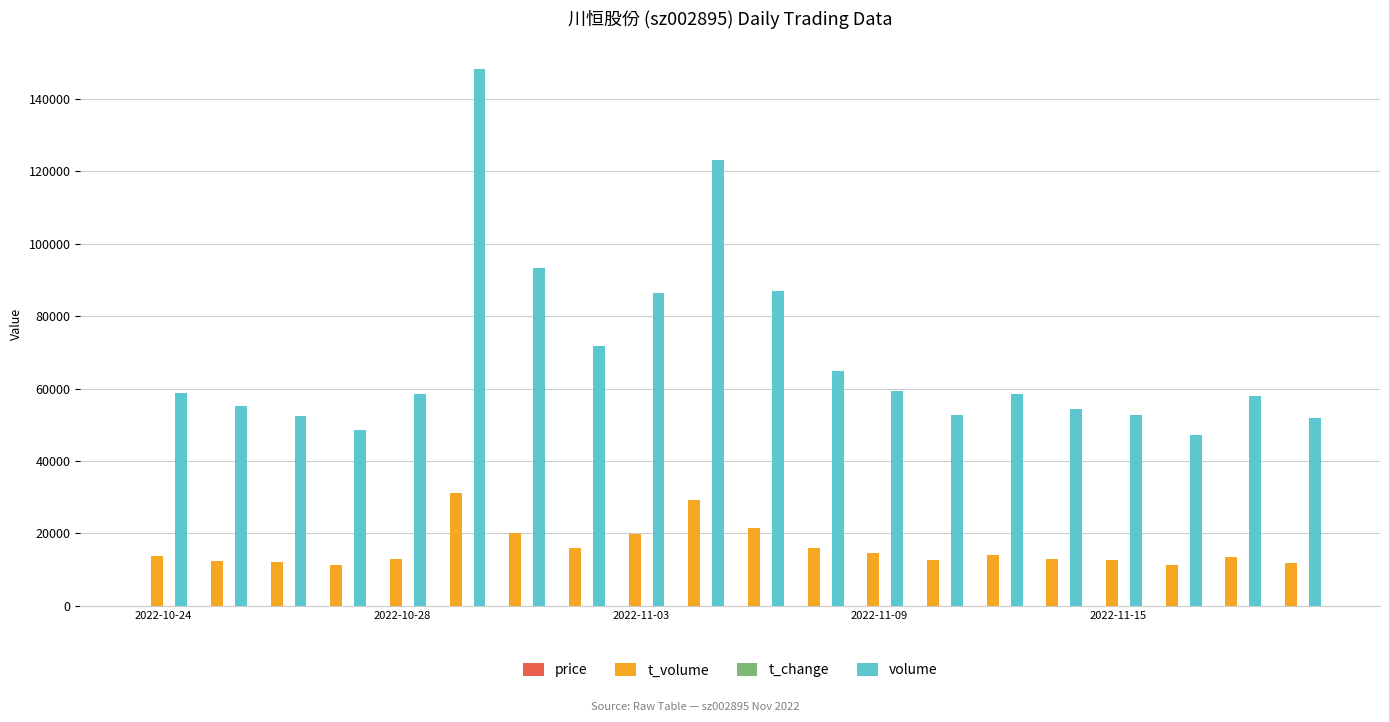

Which series has the largest total across all categories?

volume